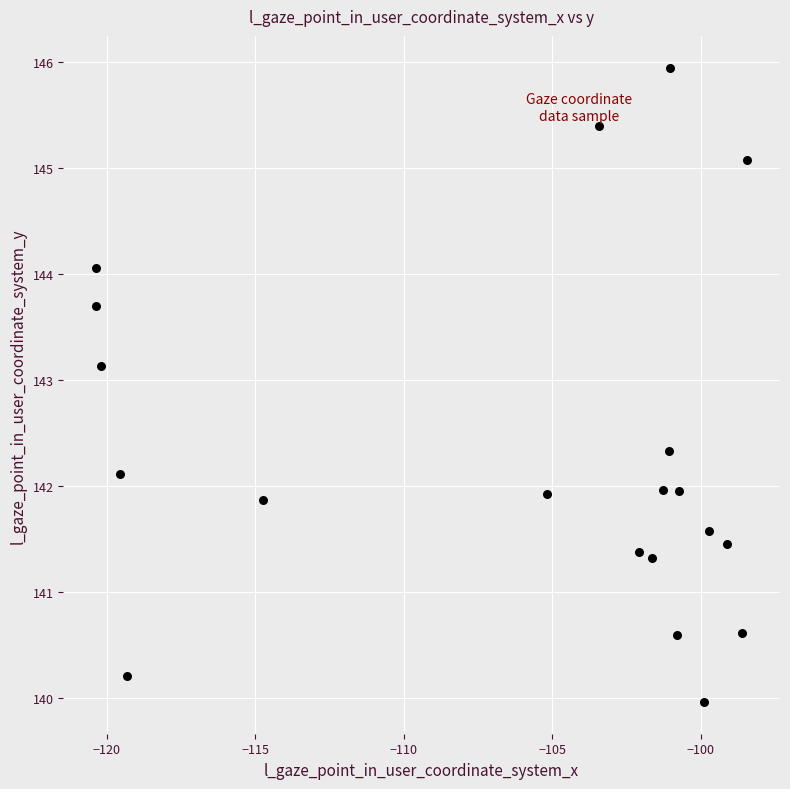

What is the range of Y values (max minus min)?

6.0